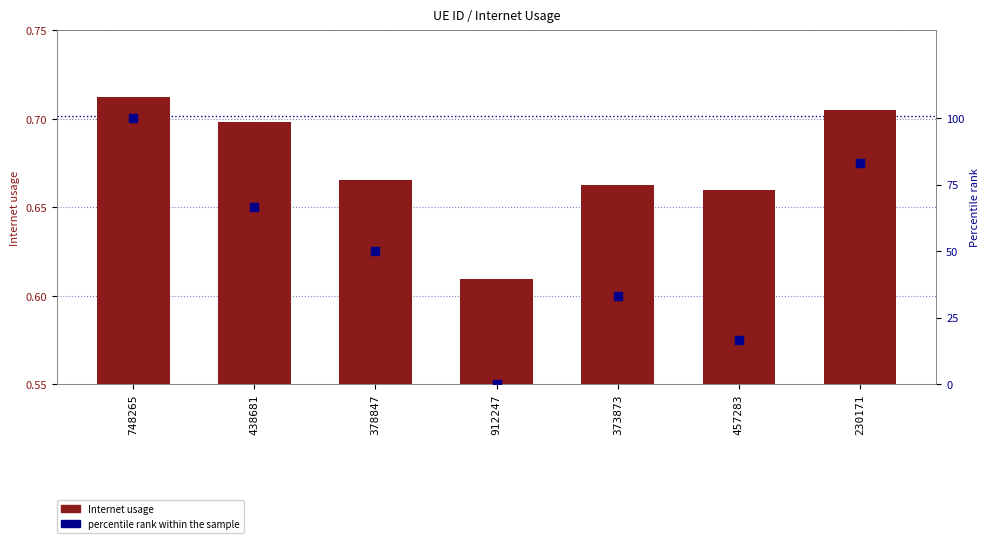

Which series has the largest total across all categories?

percentile rank within the sample